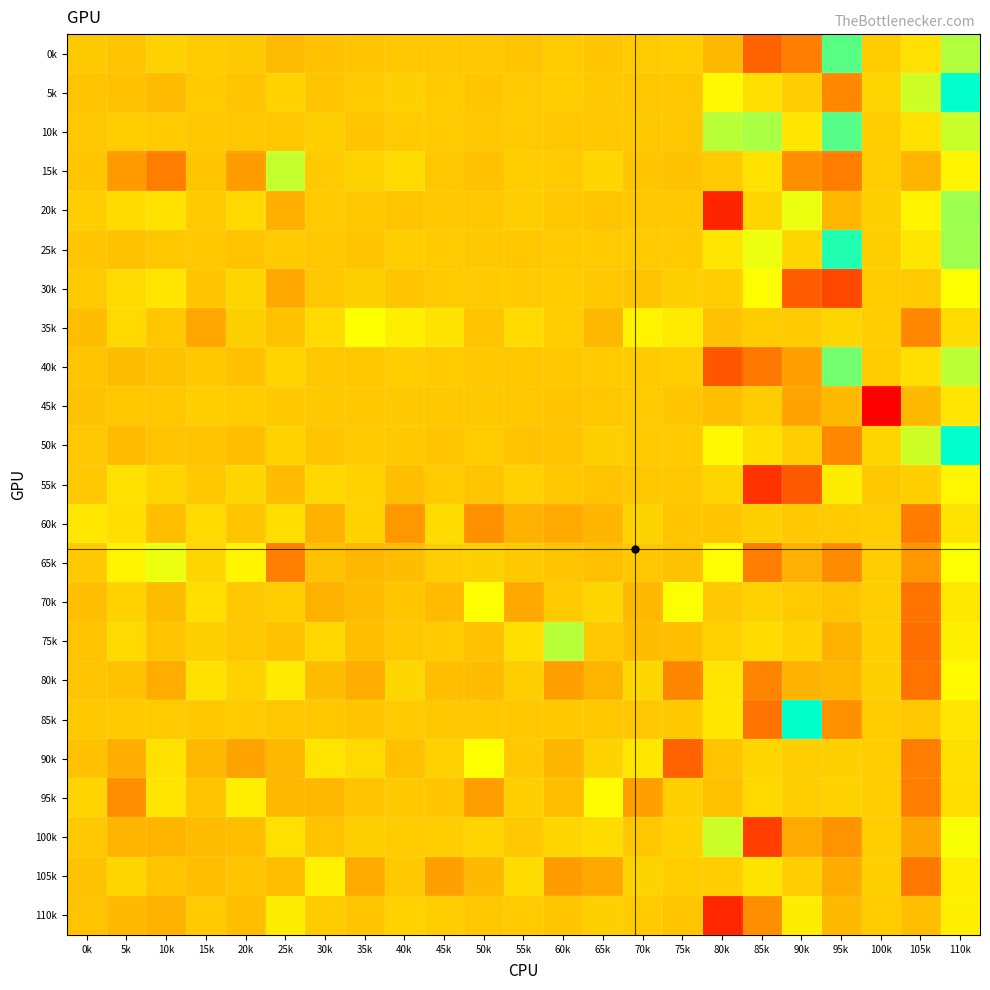

At 85k, list the series in order from smallest to largest.

55k, 100k, 0k, 85k, 40k, 65k, 80k, 110k, 45k, 35k, 60k, 70k, 20k, 90k, 95k, 75k, 5k, 50k, 15k, 105k, 30k, 25k, 10k